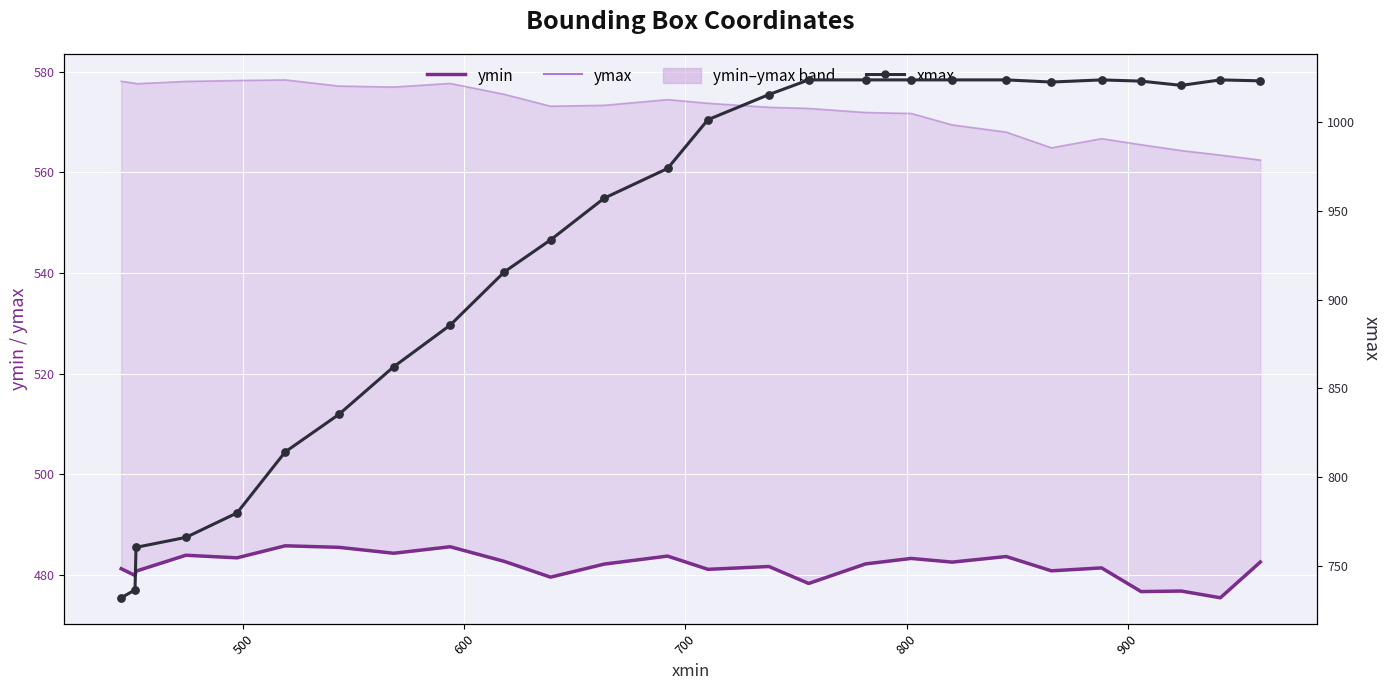

Which series has the largest Y range (max minus min)?

xmax